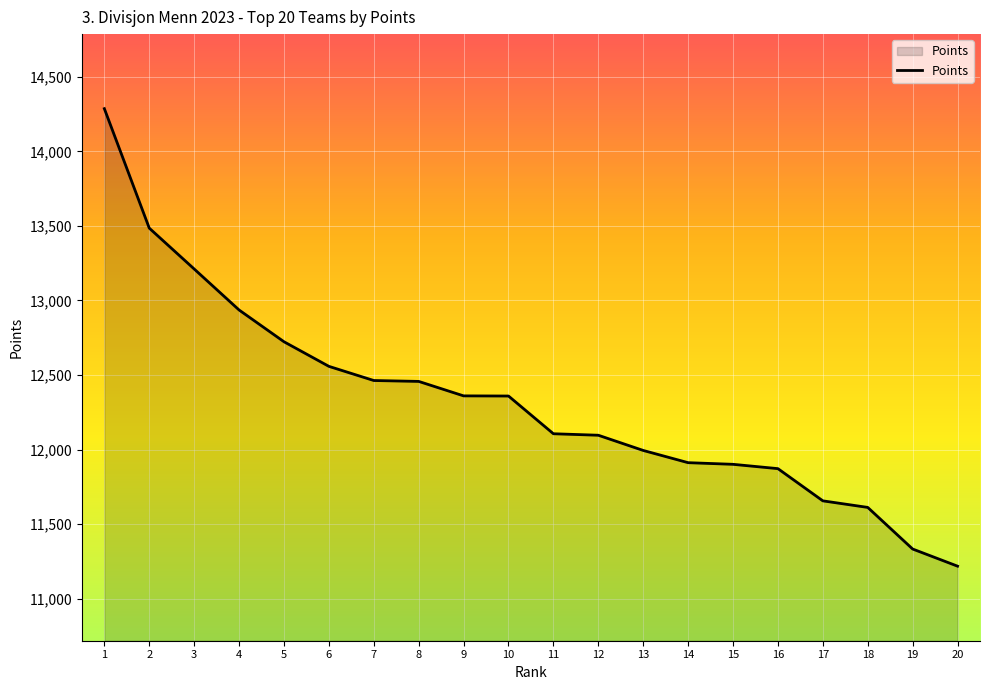

What is the difference between the maximum and minimum values?

3068